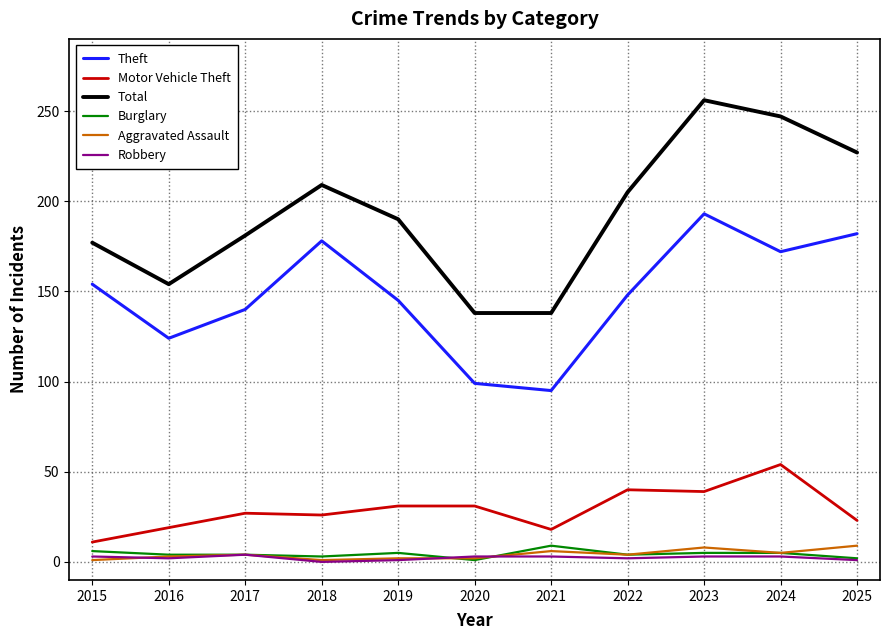

What is the sum of the Burglary values at 2022 and 2018?

7